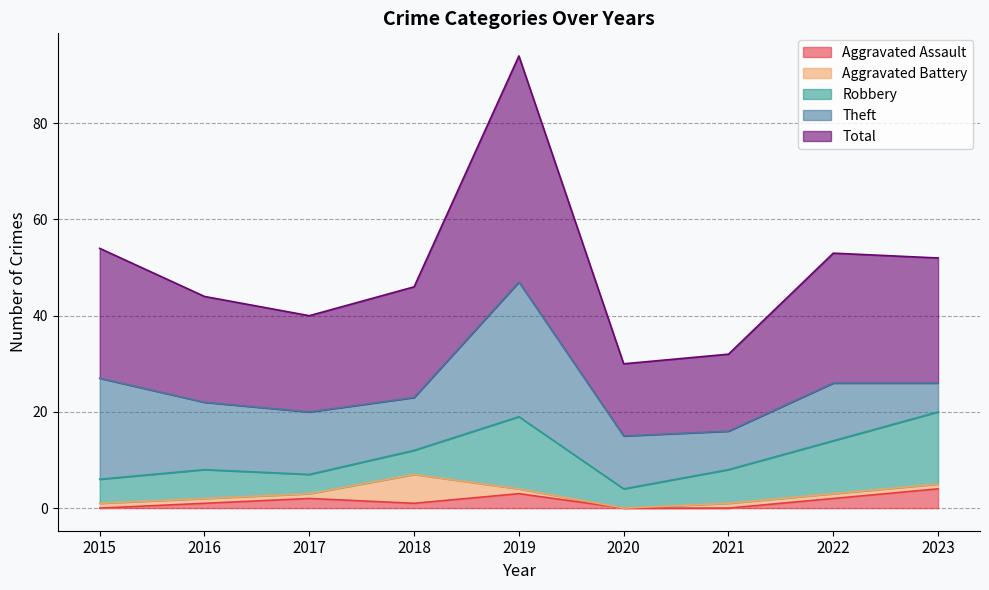

Where is Theft nearest to the value 17?

2016